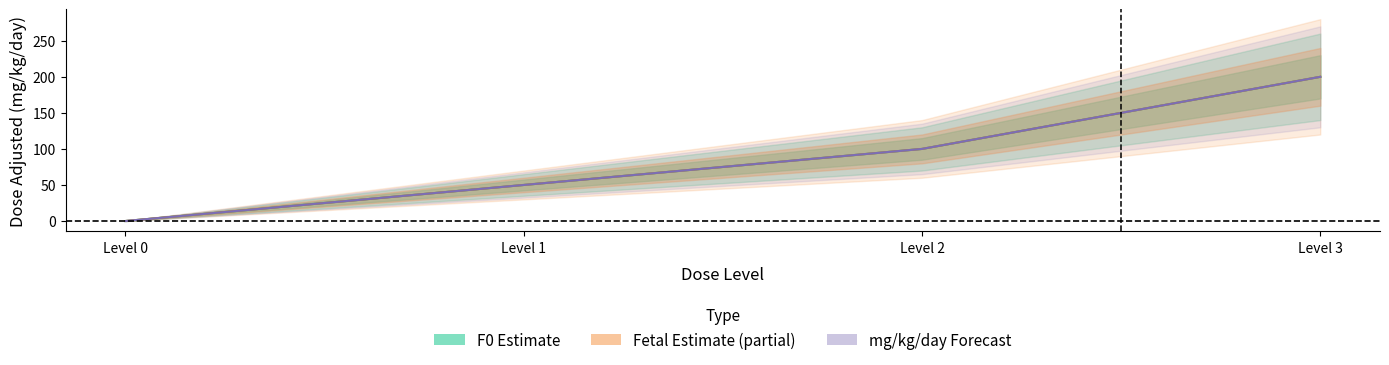

True or false: Fetal Dose Adjusted and mg/kg/day cross at least once.

False